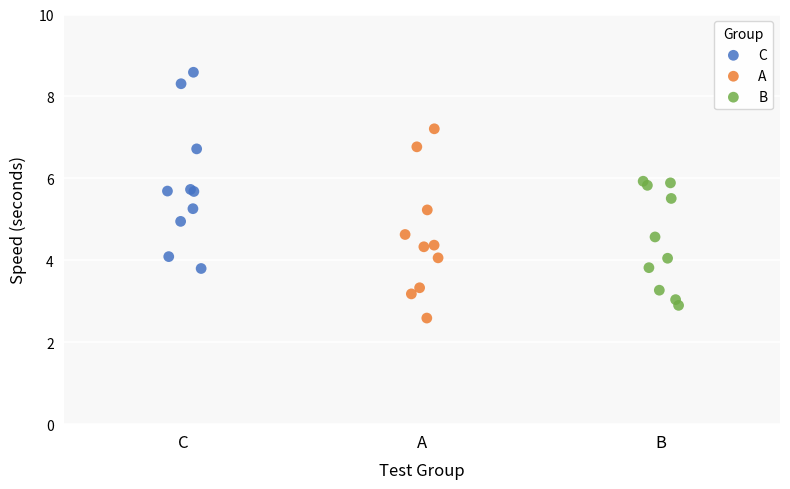

Which series reaches the minimum Y coordinate?

A